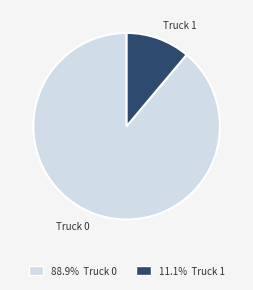

Combined, do Truck 1 and Truck 0 account for over 50%?

Yes